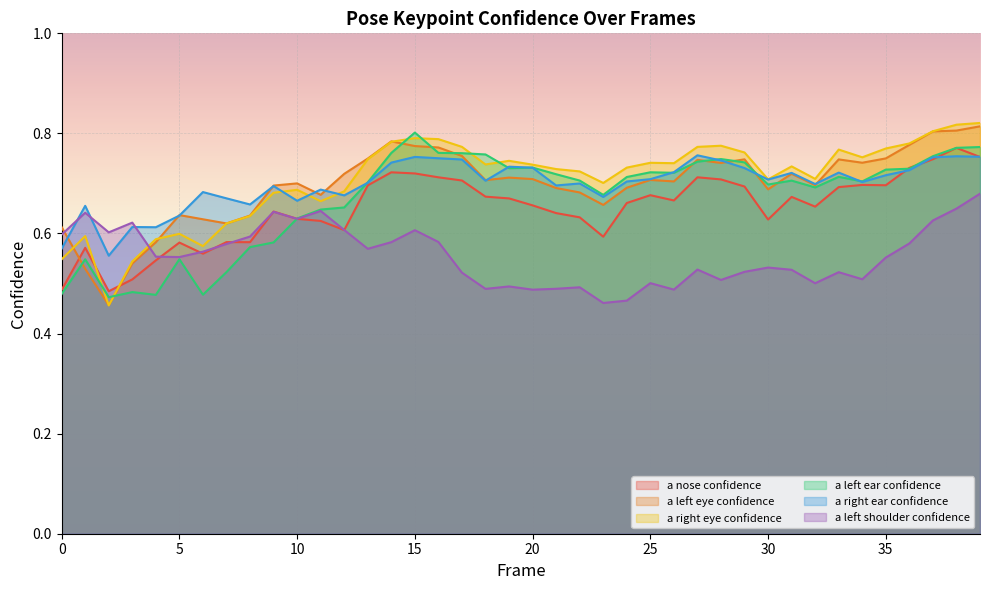

Is it true that a_left_ear_confidence equals 0.7 at 26?

True